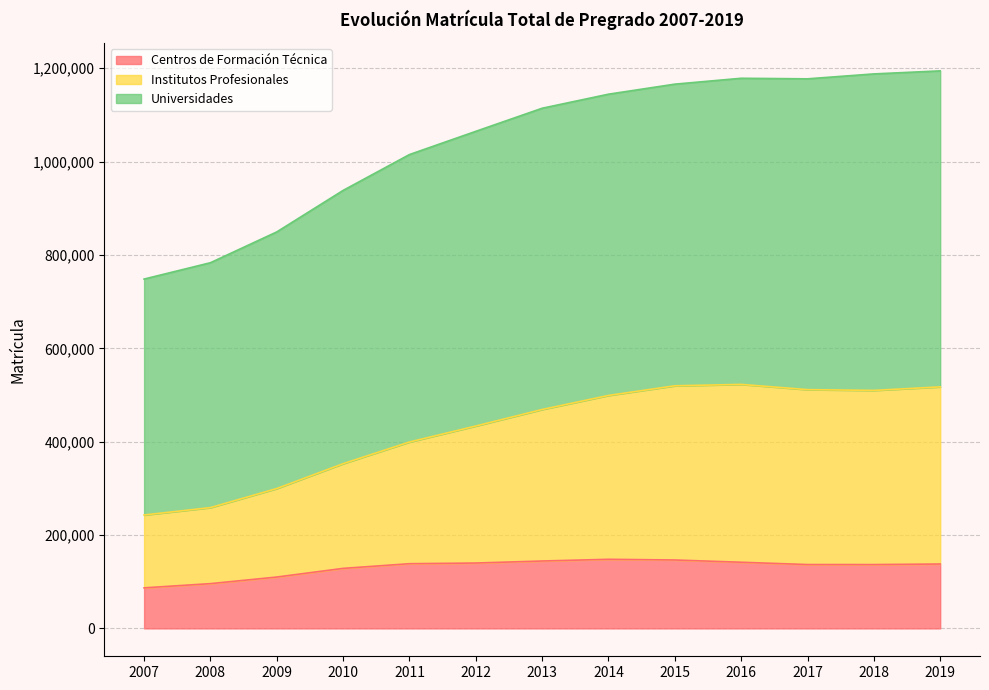

The value of Centros de Formación Técnica at 2008 is 95891. True or false?

True